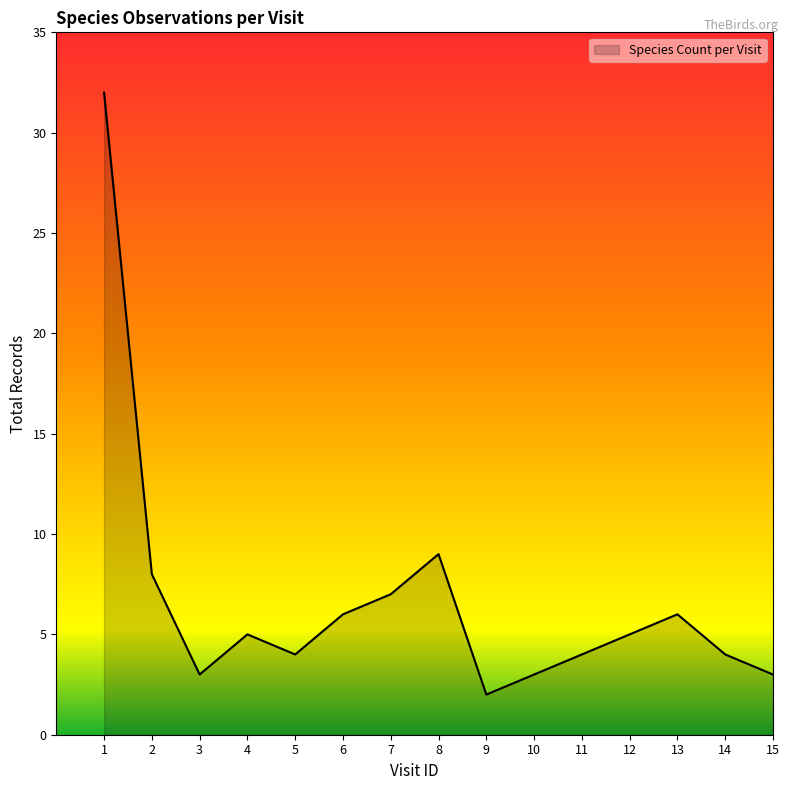

How many lines are shown in the chart?

1